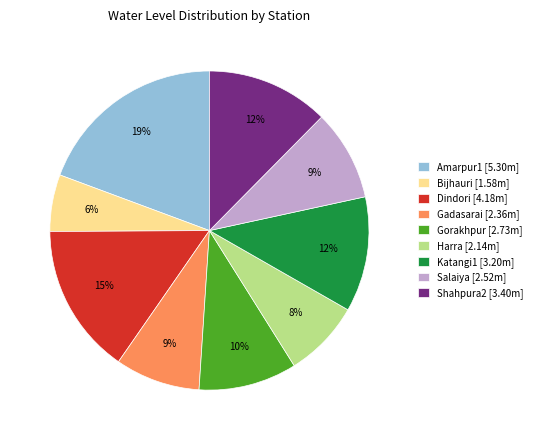

Which slice is the smallest?

Bijhauri